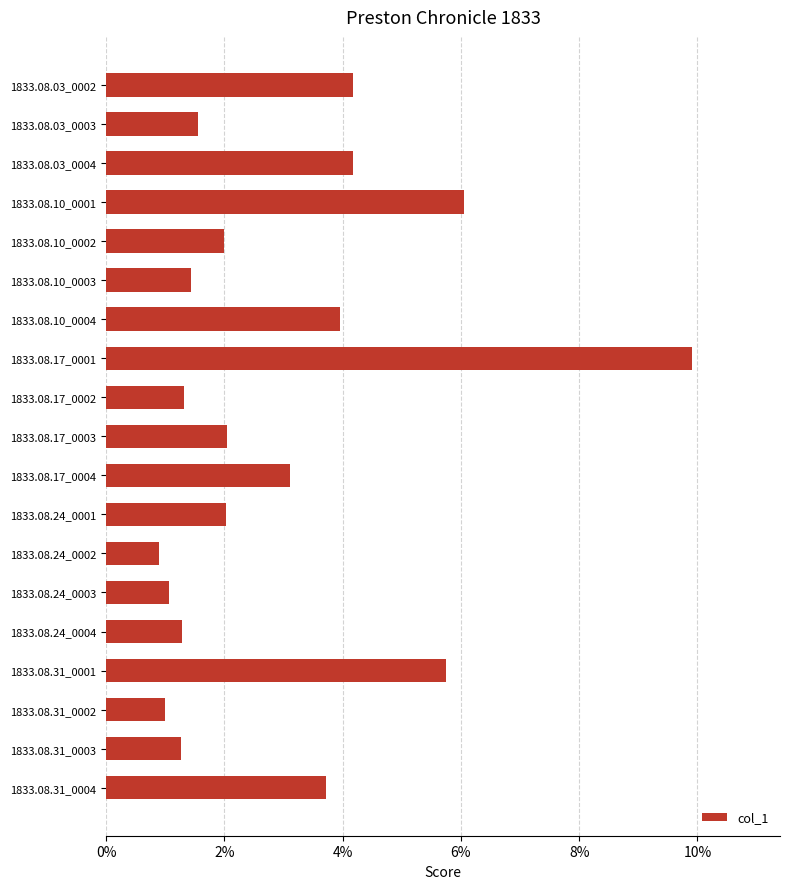

Does the chart contain any negative values?

No